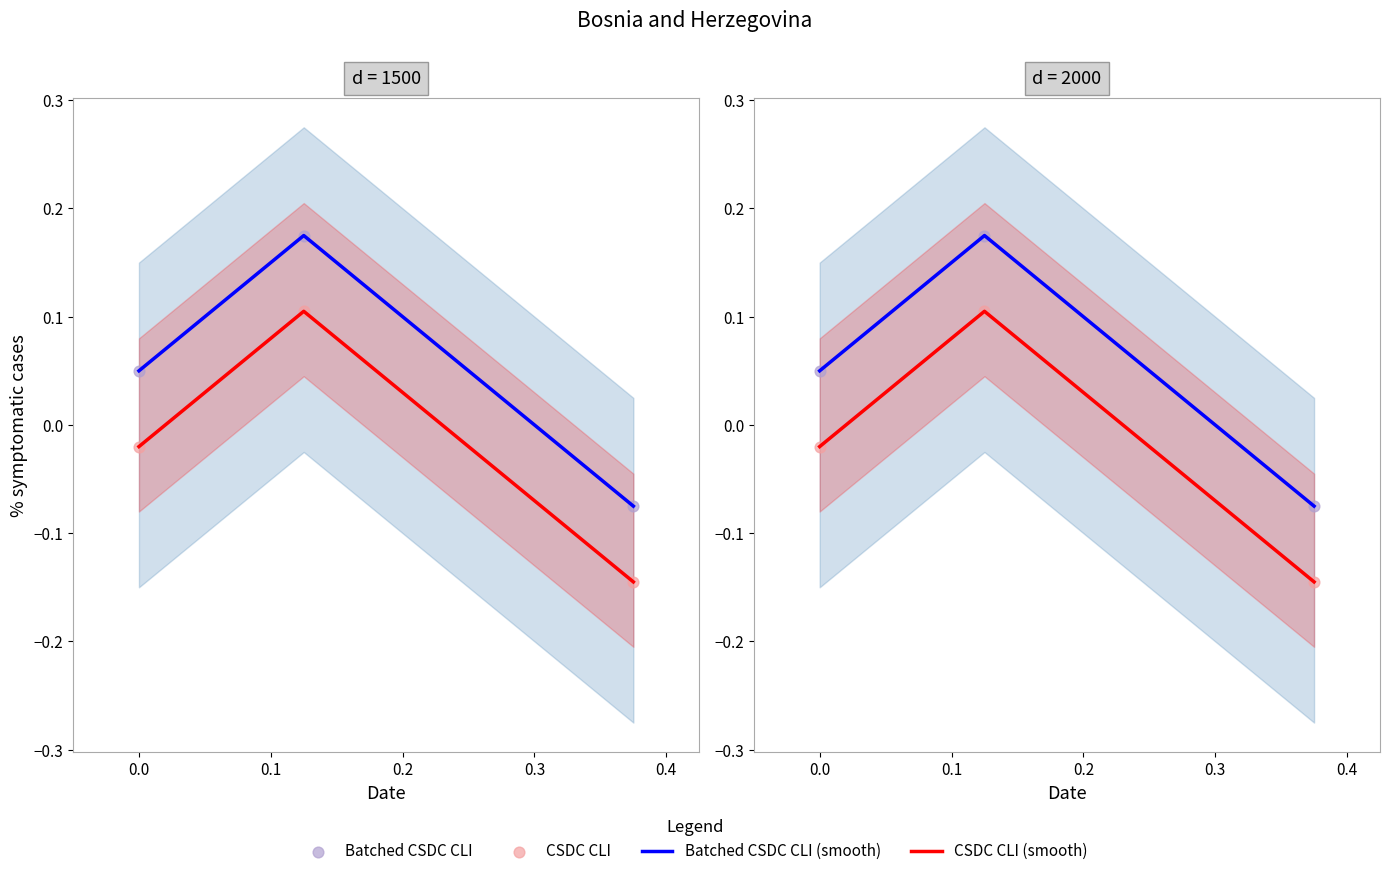

Which series has the largest total across all categories?

Batched CSDC CLI (smooth)